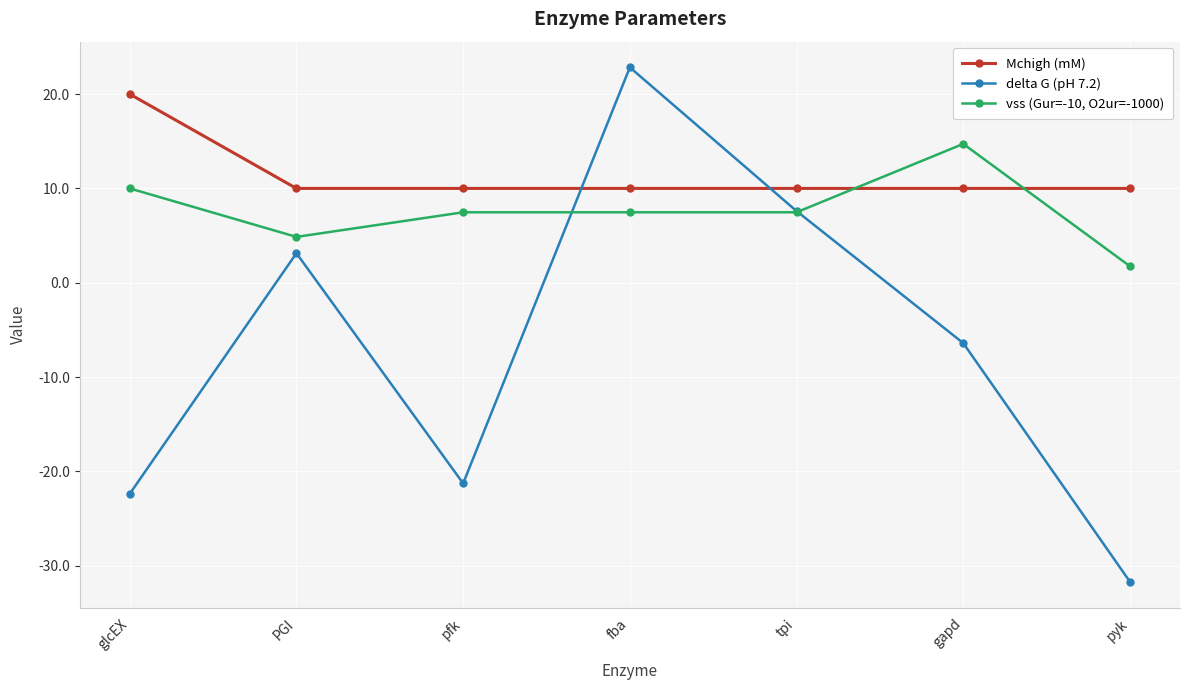

The delta G (pH 7.2) series shows -21.3 at pfk. True or false?

True